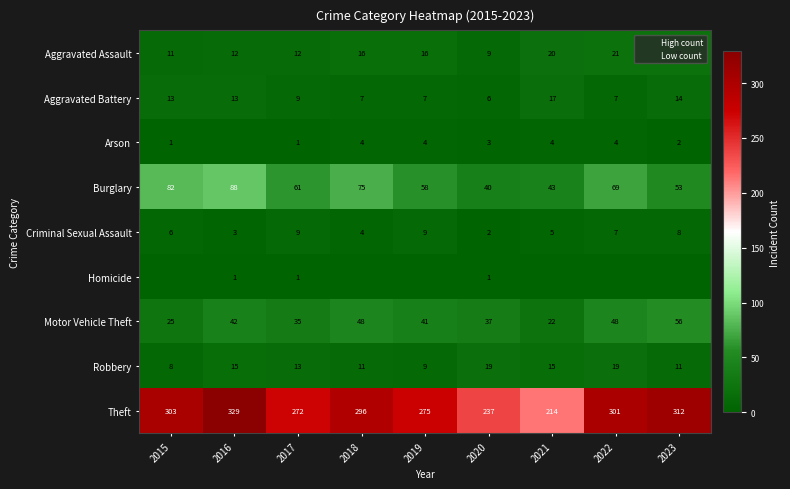

Which has a higher value, 2023 or 2015?

2023